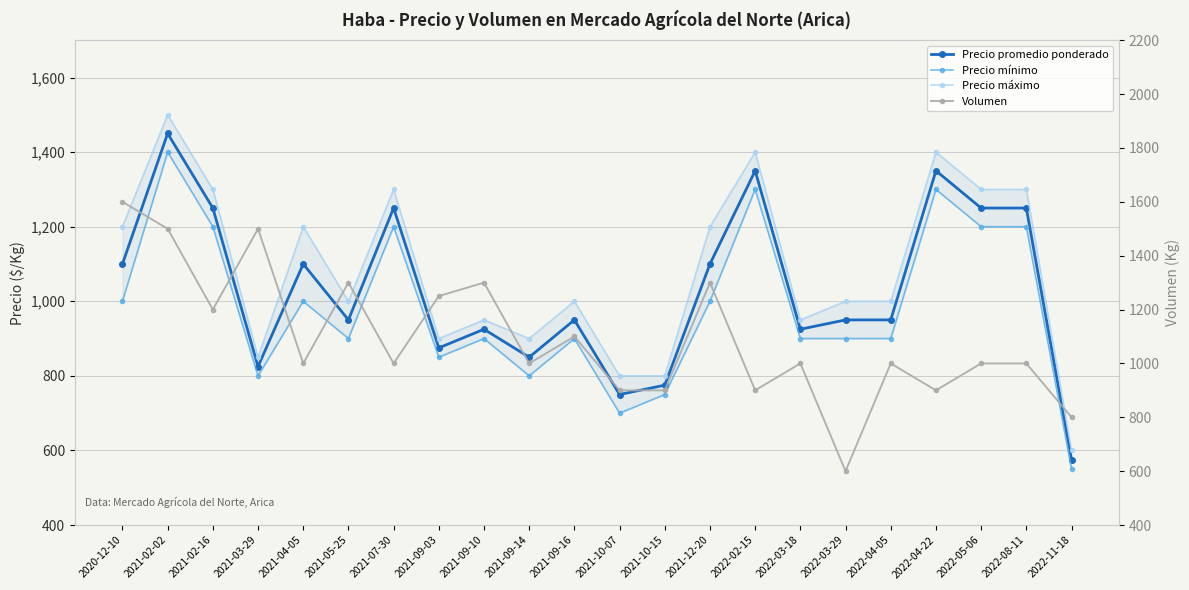

Which category has the highest value across all series?

2020-12-10